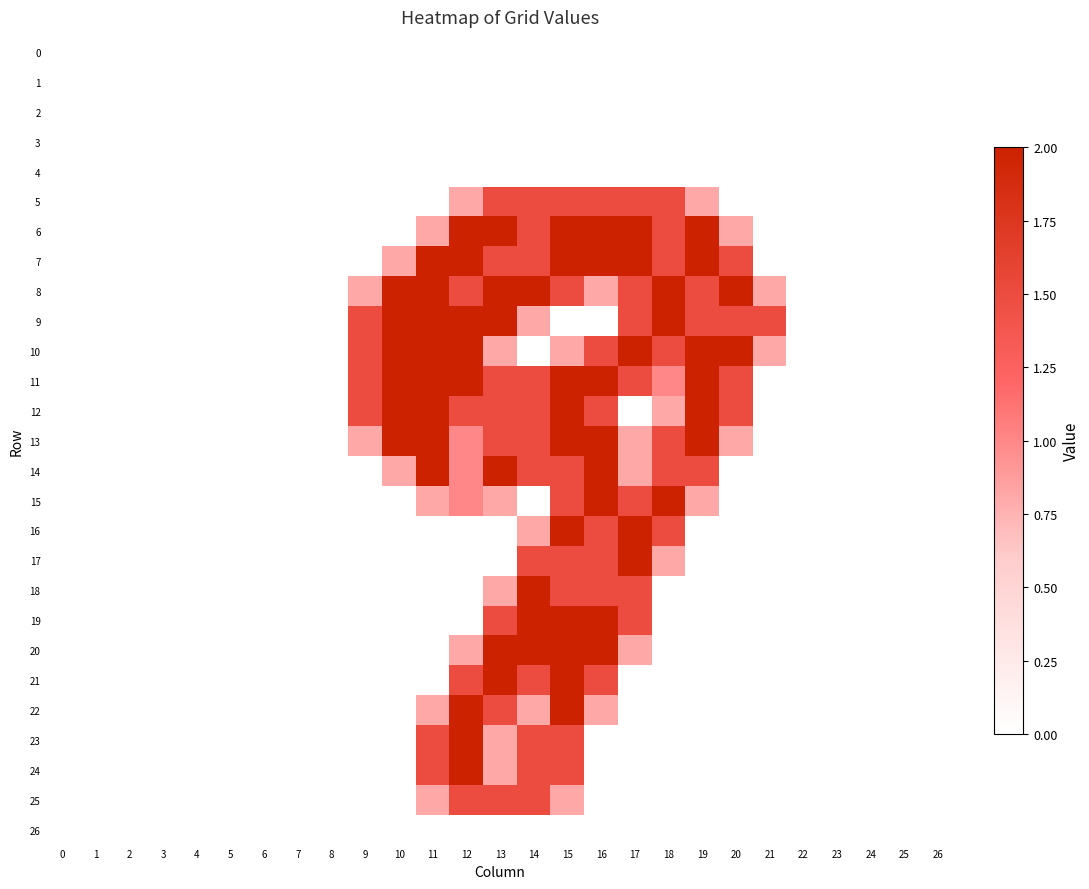

At which category is the sum across all series the highest?

15